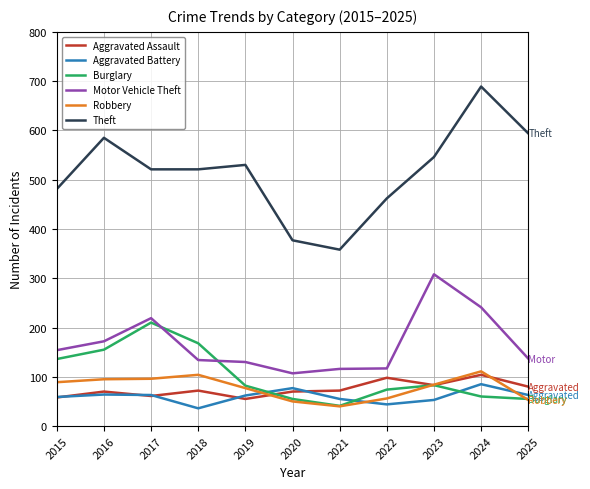

How many values in the Robbery series are below 84?

5